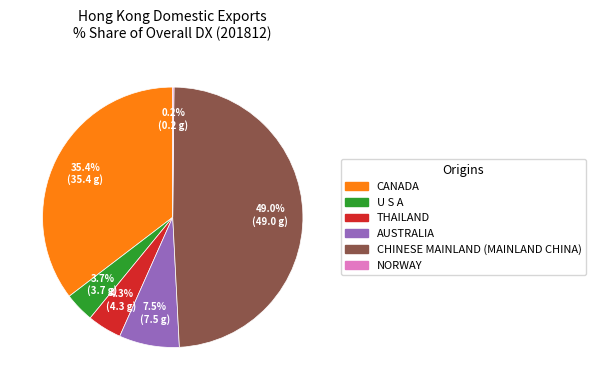

To the nearest percent, what is the average slice percentage?

17%